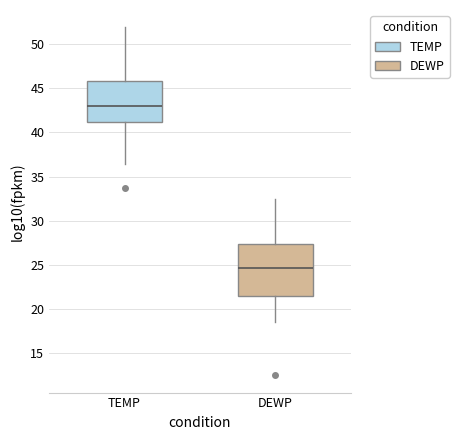

Reading left to right, read every box against the y-axis: the position of its median line, the range the box covers, and the ends of its whiskers. The values are not printed on the chart, so give them approximately, as read against the axis.

TEMP: median 43.0, box 41.0 to 46.0, whiskers 36.5 to 52.0
DEWP: median 24.5, box 21.5 to 27.5, whiskers 18.5 to 32.5